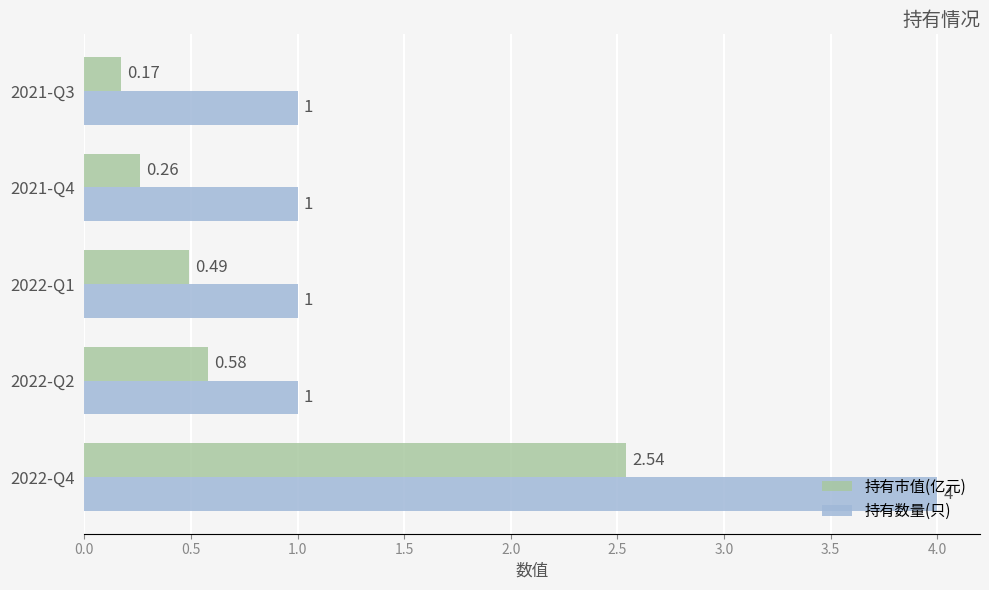

Rank the categories by 持有市值(亿元) value from lowest to highest.

2021-Q3, 2021-Q4, 2022-Q1, 2022-Q2, 2022-Q4